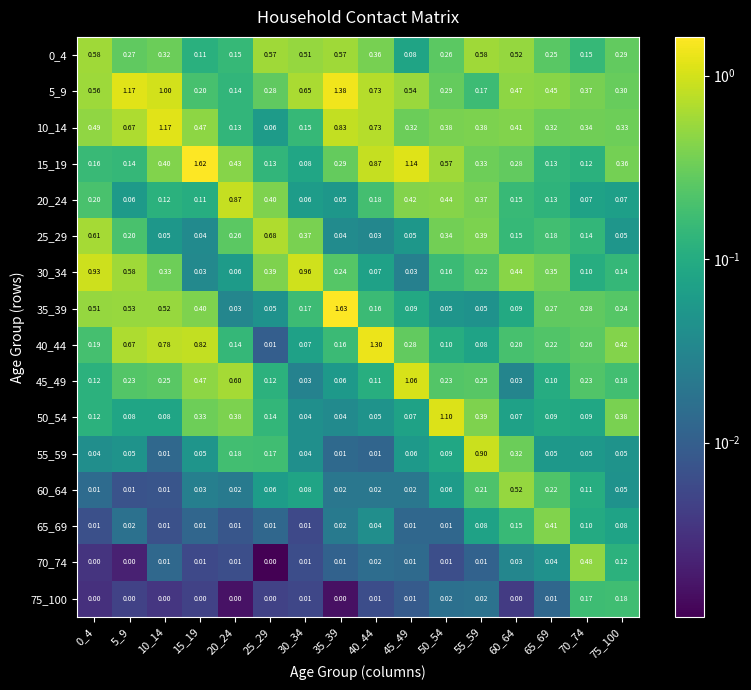

What is the difference between the highest and lowest values at 65_69?

0.4